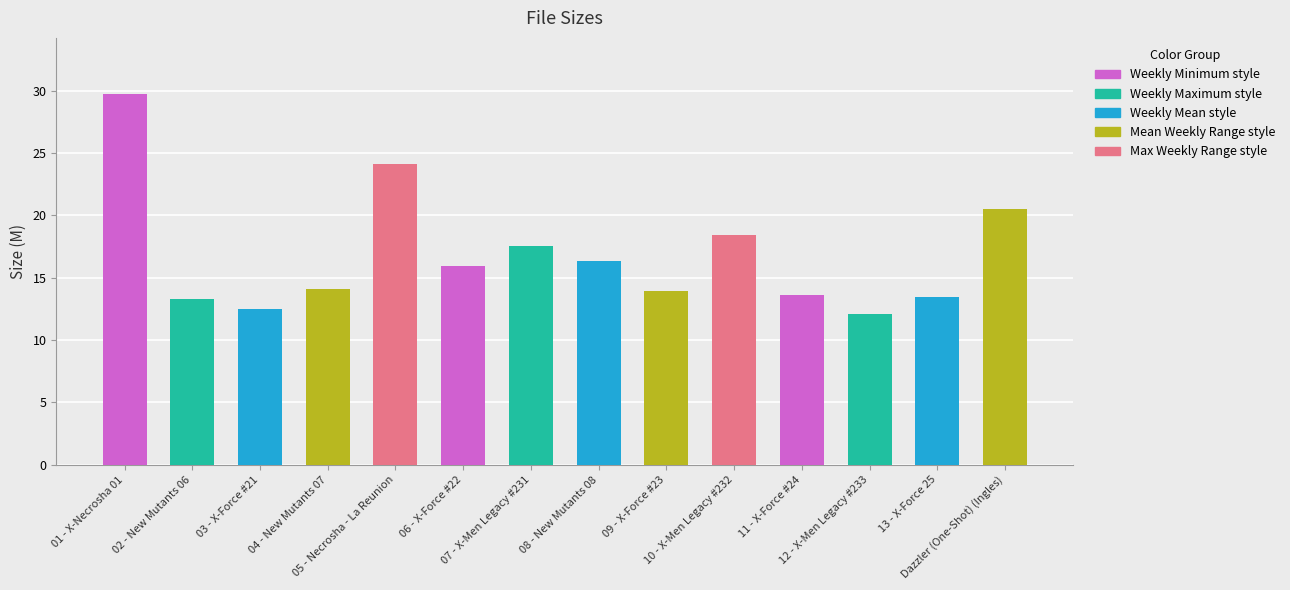

What is the difference between the maximum and second lowest values?

17.3